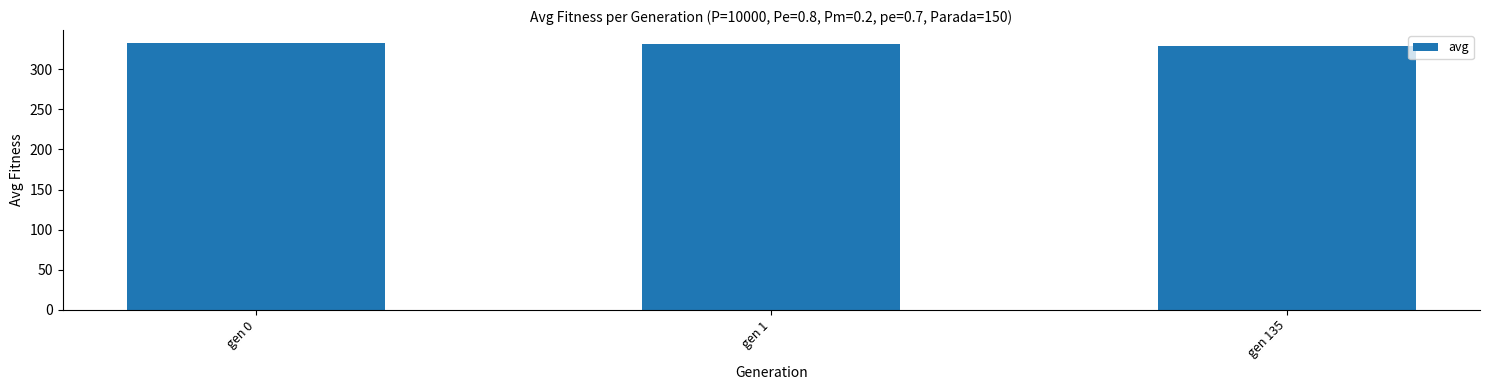

What is the value of the 1st bar from the left?

332.6